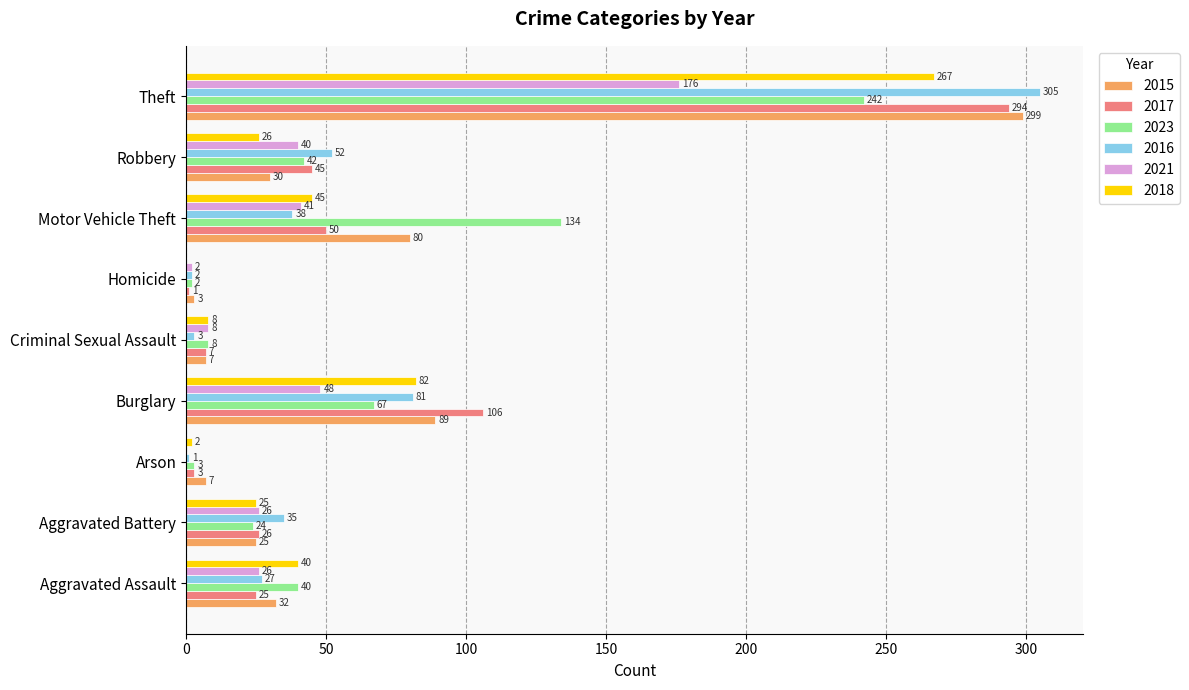

What is the sum of all 2015 values?

572